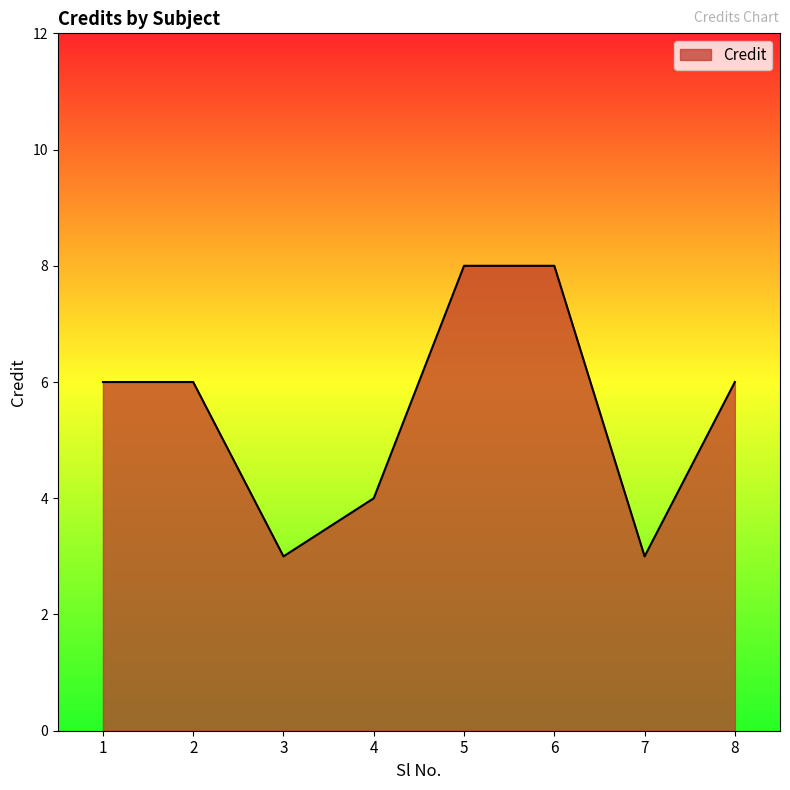

What is the smallest value displayed?

3